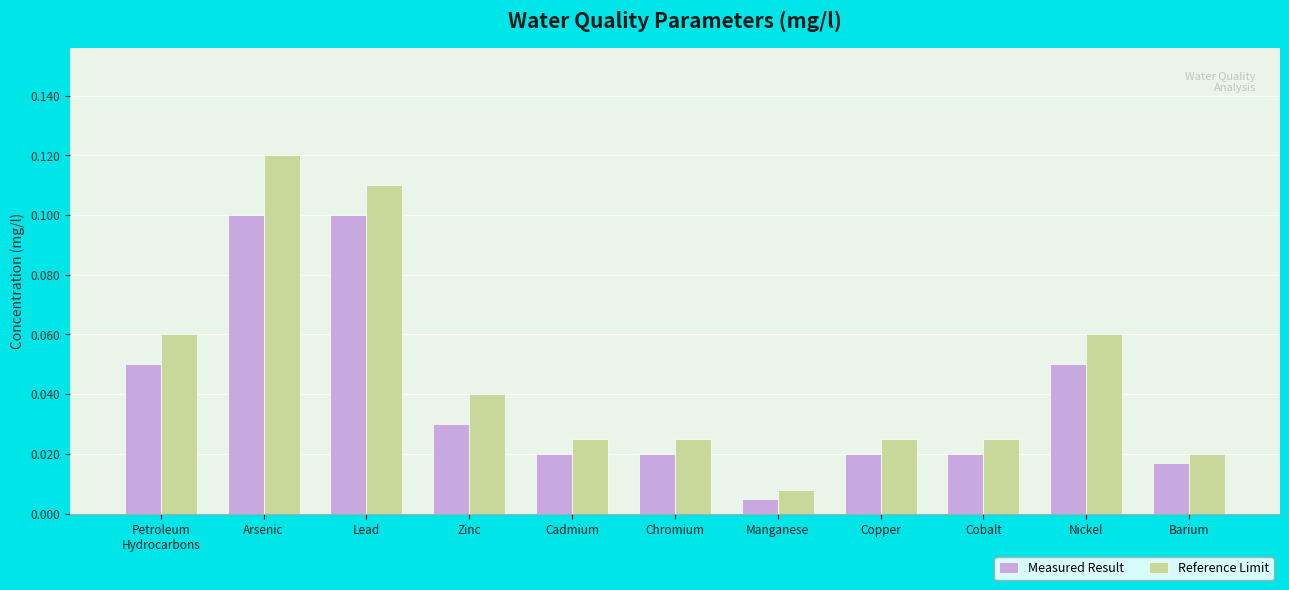

List the series in order of their overall mean, lowest first.

Measured Result, Reference Limit